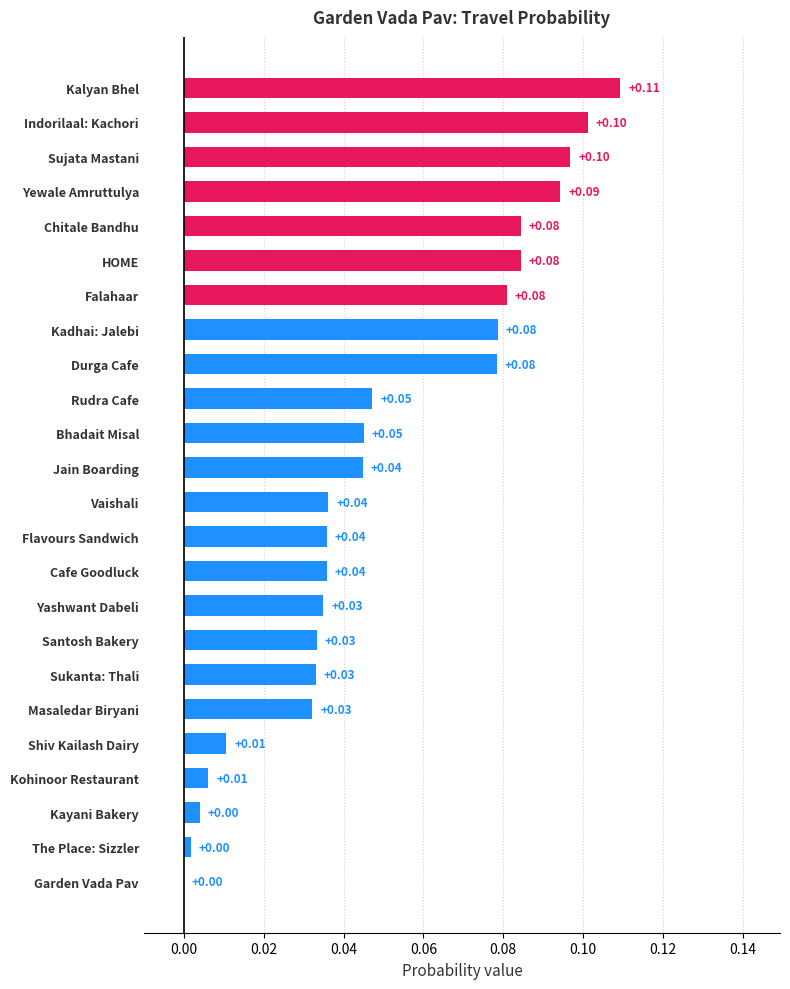

What is the sum of all values?

1.2